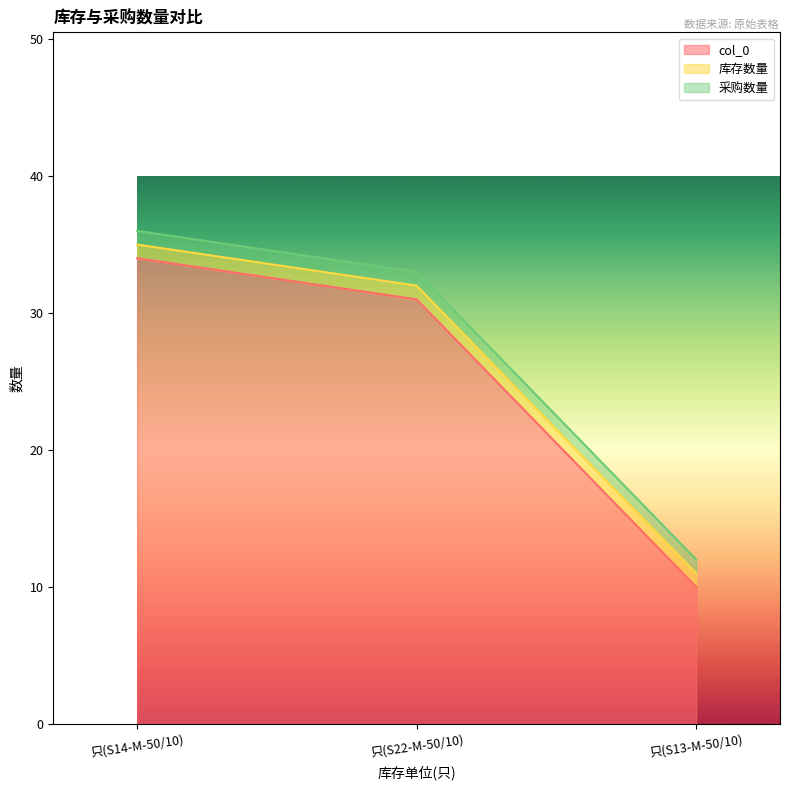

What is the minimum value for col_0?

10